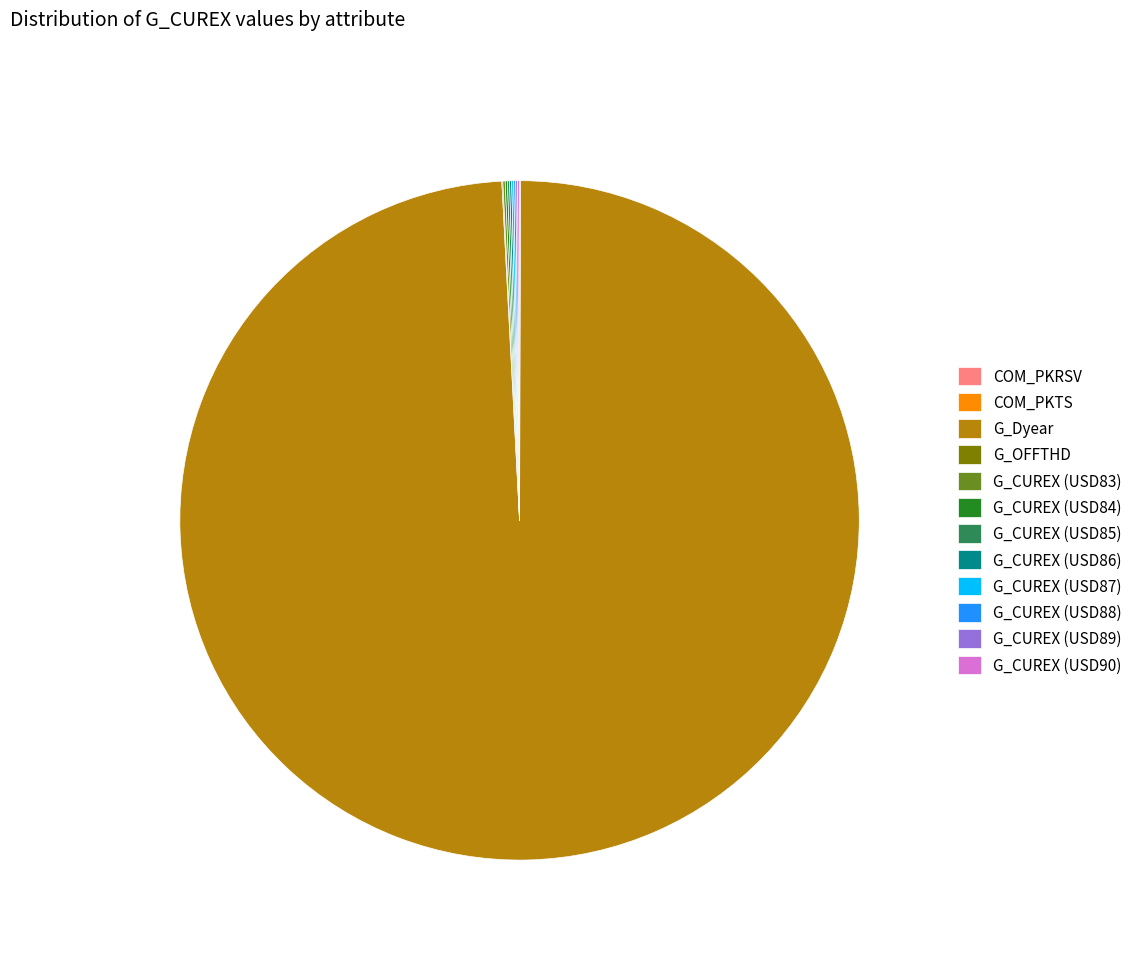

Is it true that G_Dyear is 99% of the pie?

True